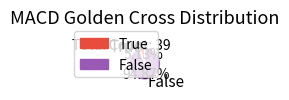

Which has a higher value, False or True?

False